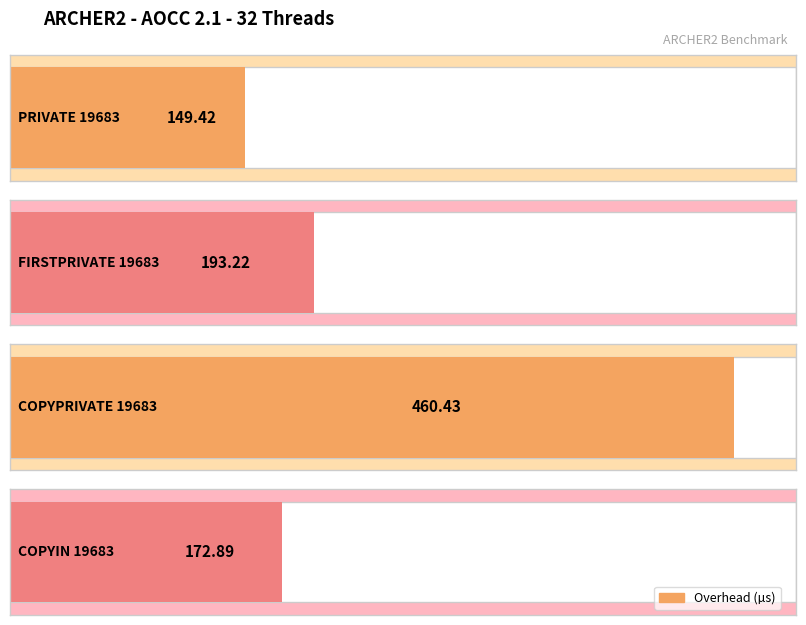

Rank the categories by value from lowest to highest.

PRIVATE 19683, COPYIN 19683, FIRSTPRIVATE 19683, COPYPRIVATE 19683